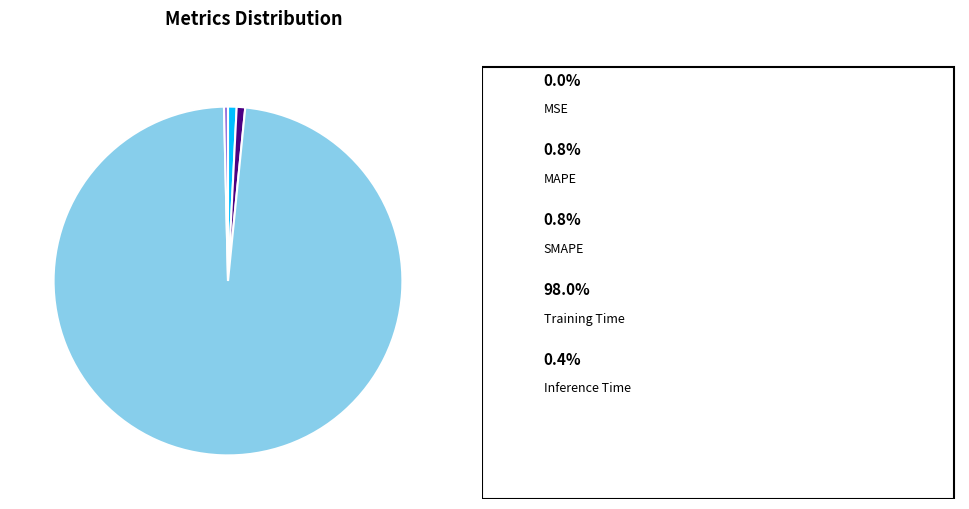

How many slices are in this pie chart?

5